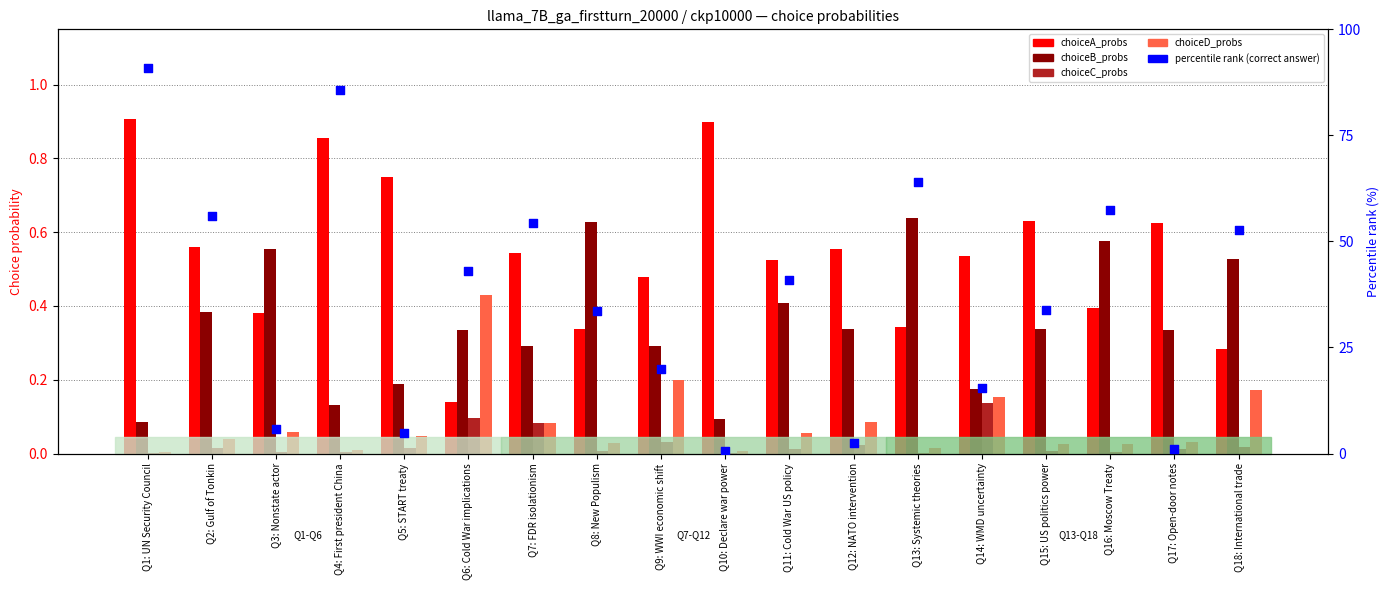

Is the value of choiceD_probs at Q18: International trade greater than the value of choiceA_probs at Q12: NATO intervention?

No